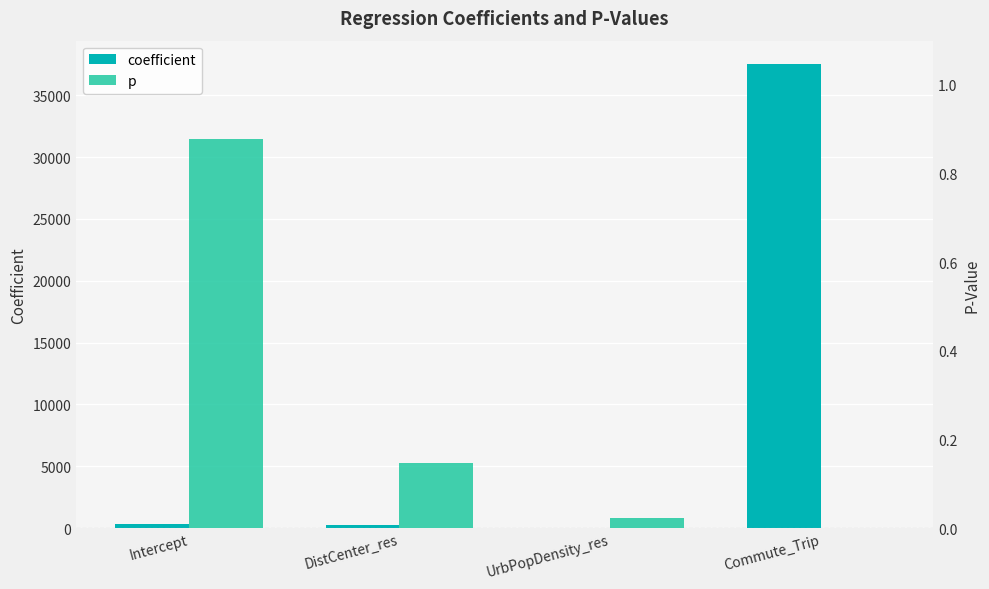

Reading left to right, extract all data points from this chart.

coefficient: 334.2	208.4	-0.3	37541.7
p: 0.9	0.1	0.0	0.0